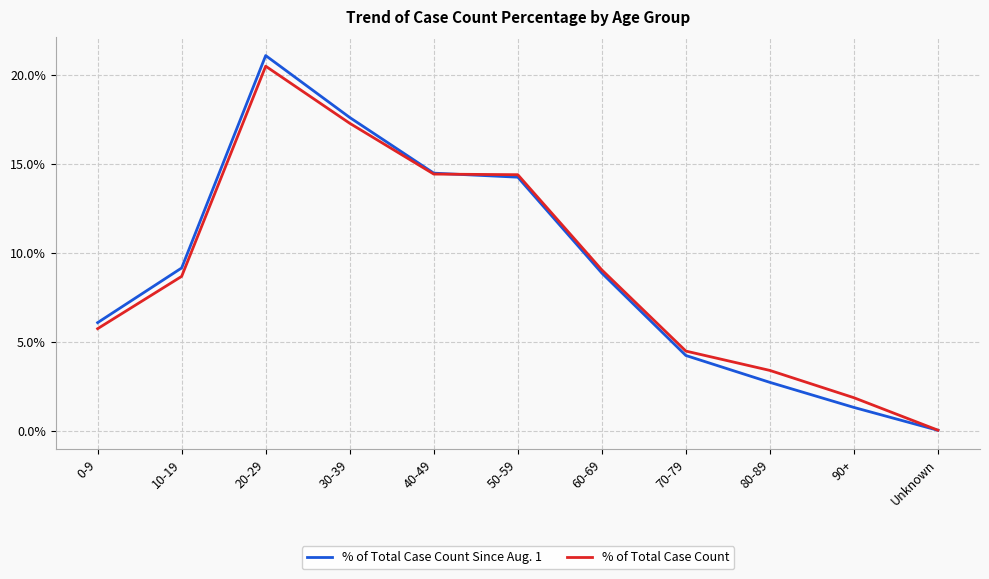

True or false: % of Total Case Count has a value of 1.9 at 90+.

True